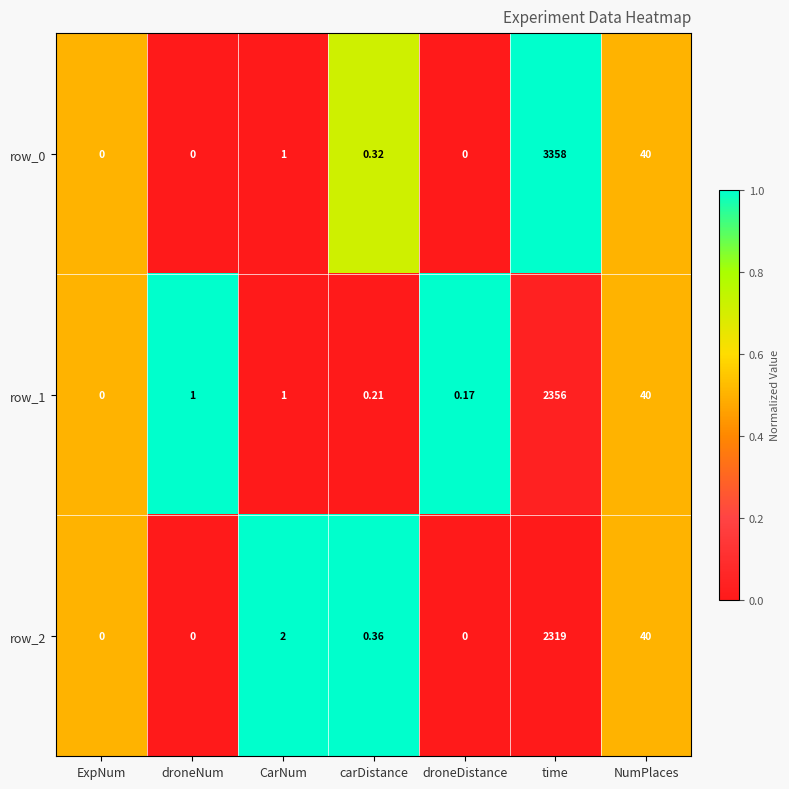

Which series has the largest range (max minus min)?

row_0